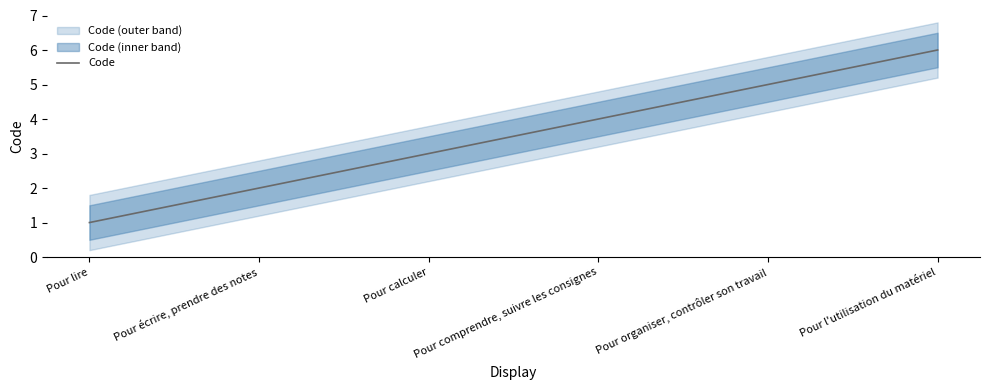

List the labels in order of value, largest first.

Pour l'utilisation du matériel, Pour organiser, contrôler son travail, Pour comprendre, suivre les consignes, Pour calculer, Pour écrire, prendre des notes, Pour lire